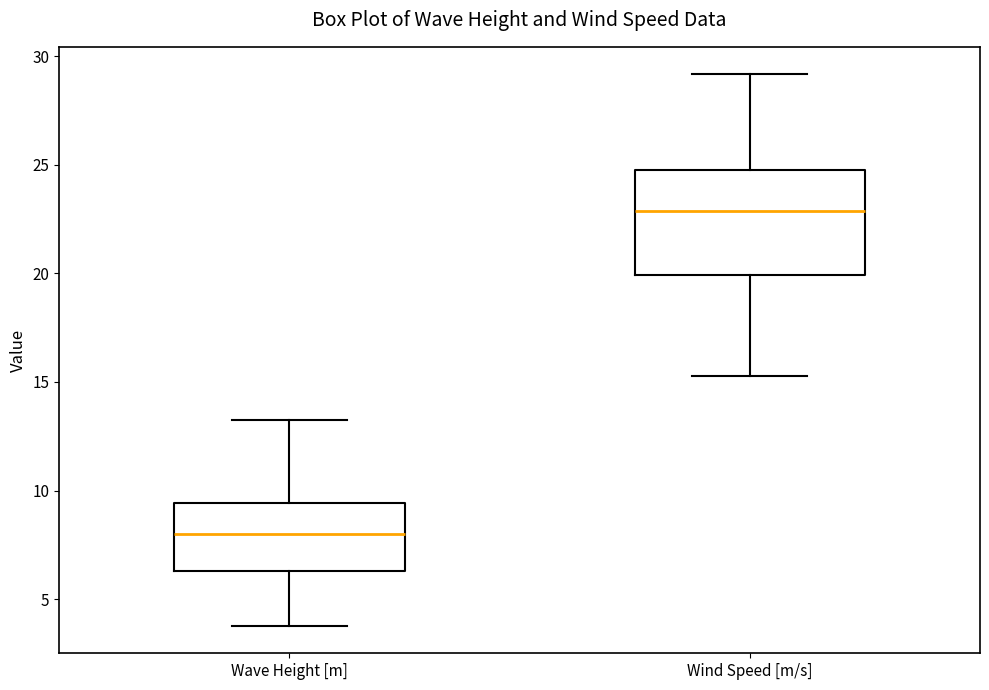

Comparing the boxes themselves (not the whiskers), which one is the tallest?

Wind Speed [m/s]